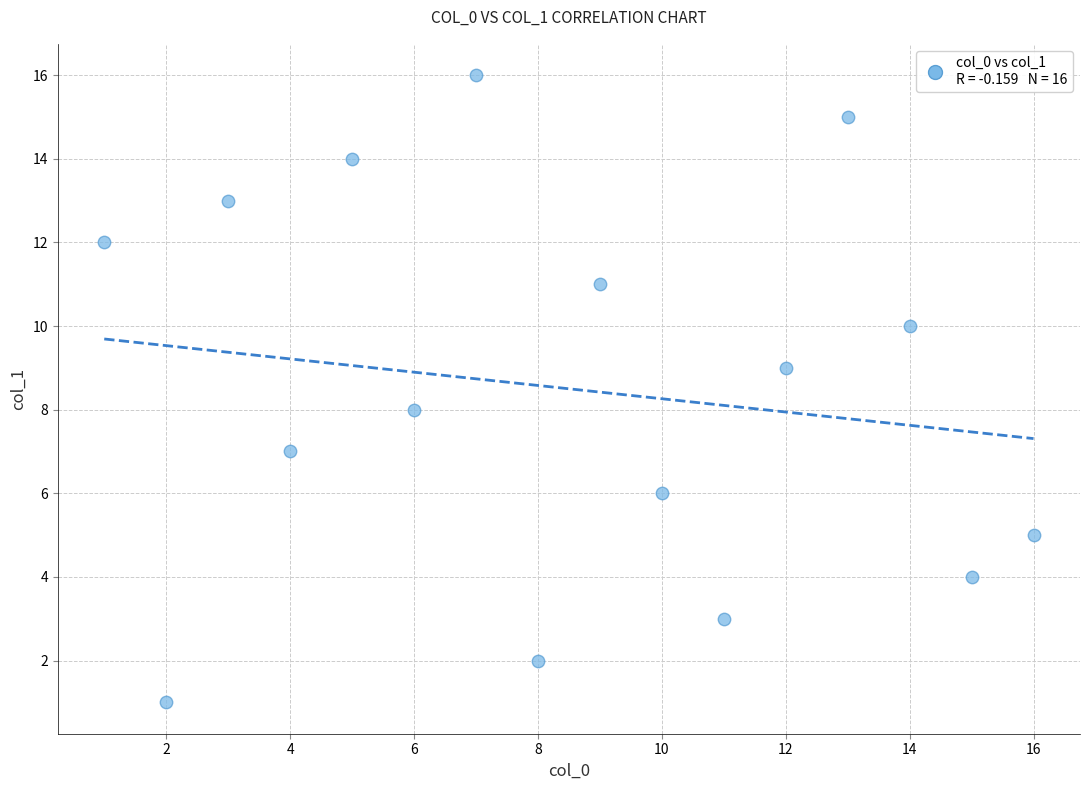

What is the range of Y values (max minus min)?

15